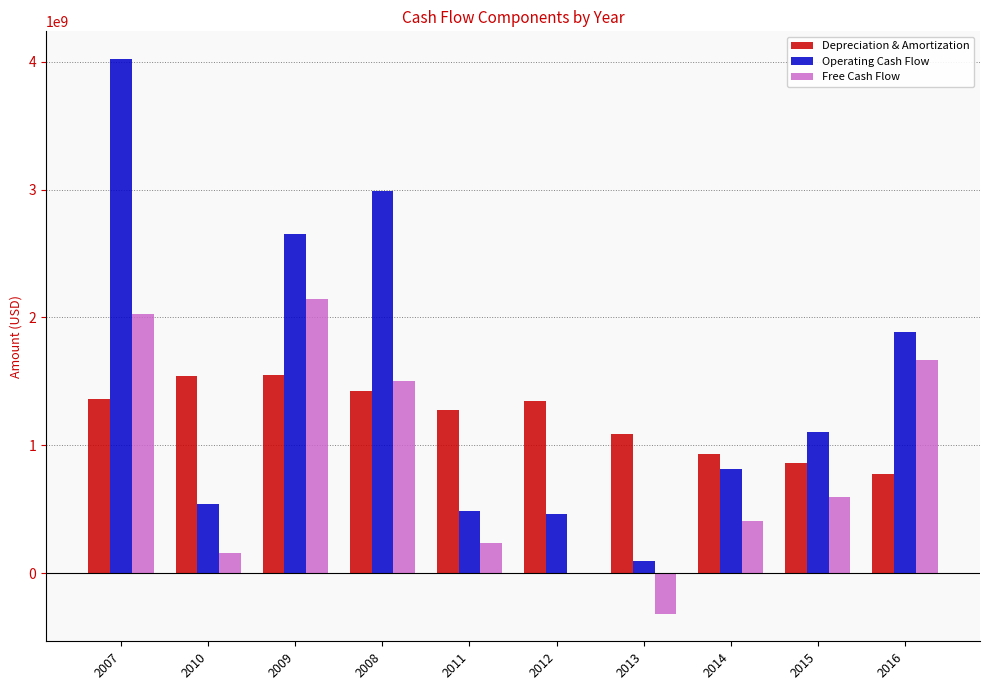

What is the greatest value displayed?

4022350462.6